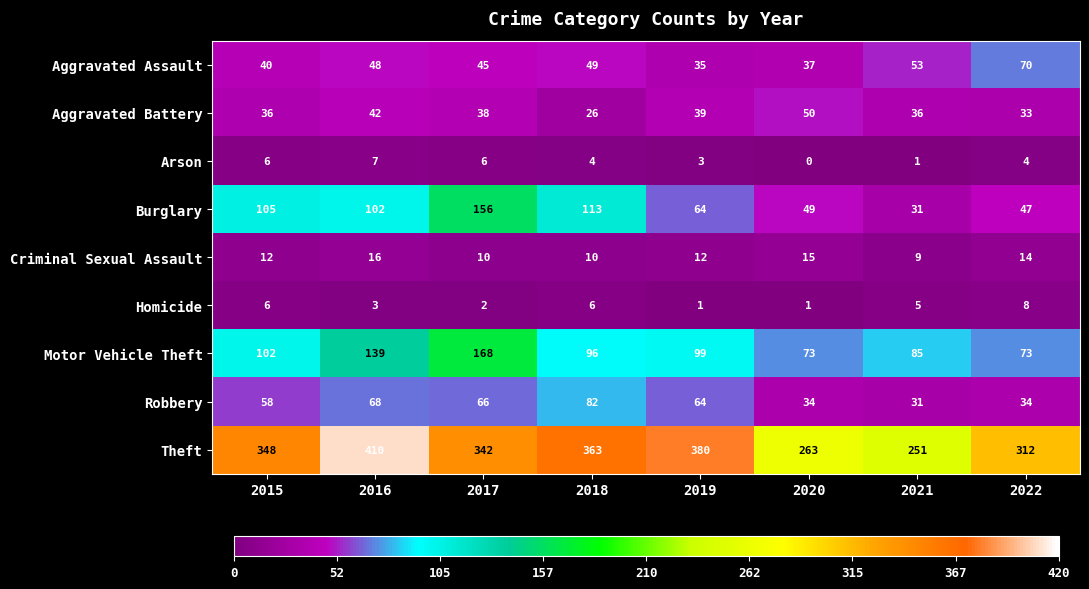

The value of Robbery at 2017 is 66. True or false?

True